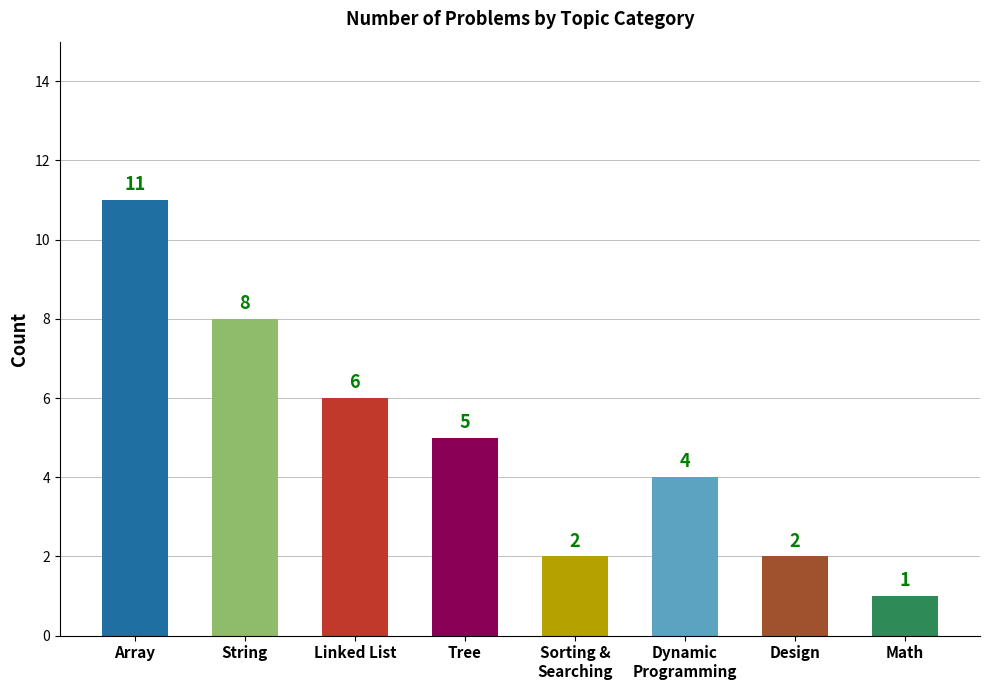

Reading left to right, transcribe all the data shown in this chart.

Array=11	String=8	Linked List=6	Tree=5	Sorting &
Searching=2	Dynamic
Programming=4	Design=2	Math=1